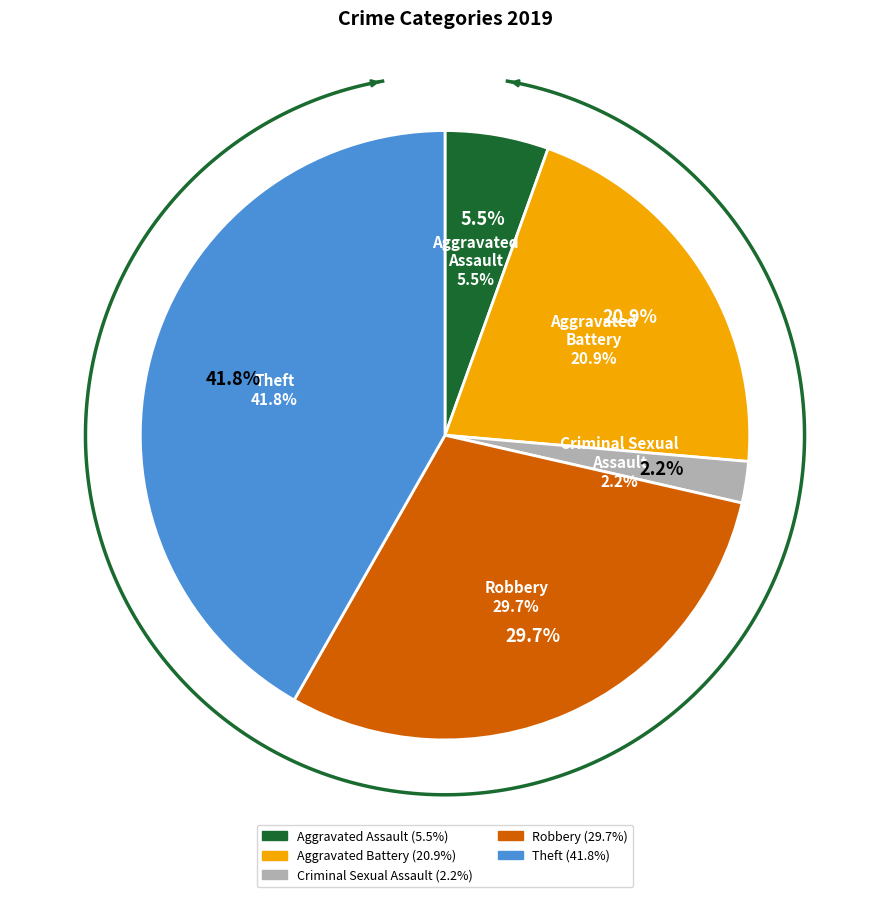

Does Robbery represent more than half of the total?

No